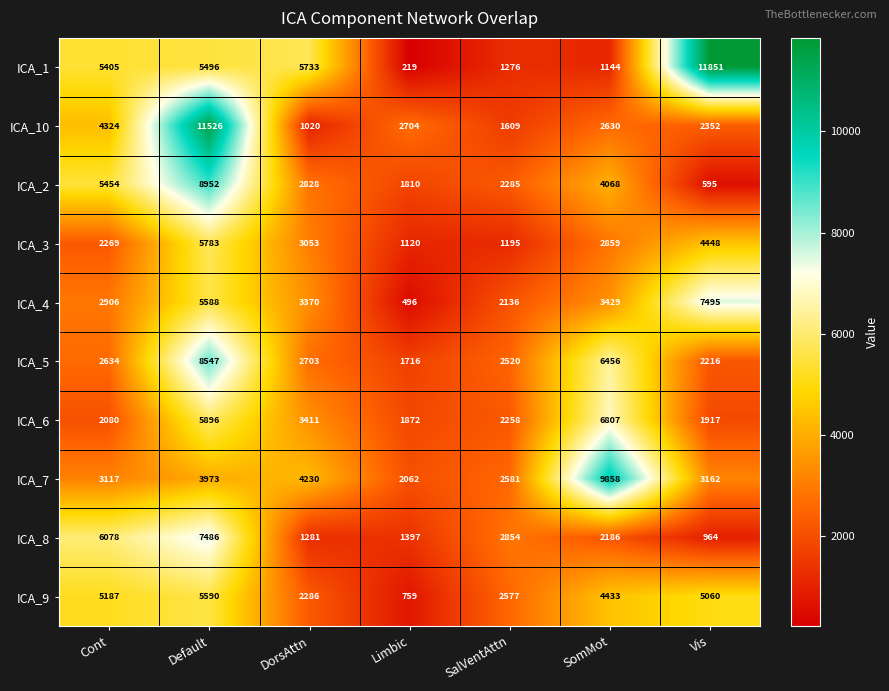

True or false: ICA_9 has a value of 7933 at Vis.

False